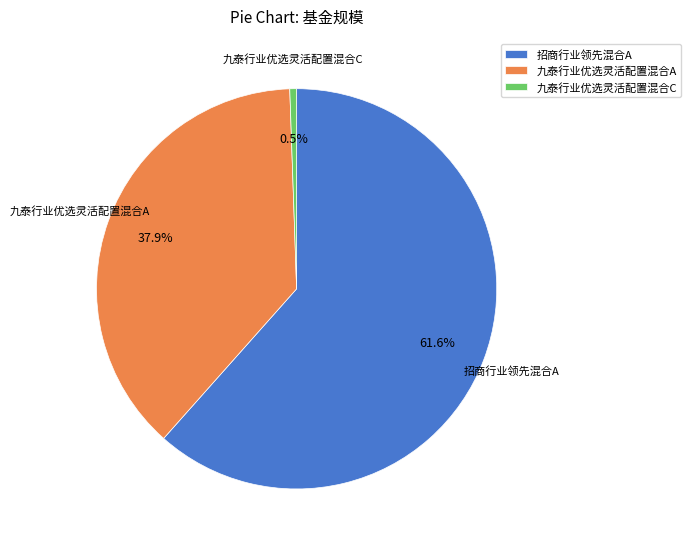

Is there any slice that represents more than half of the pie?

Yes